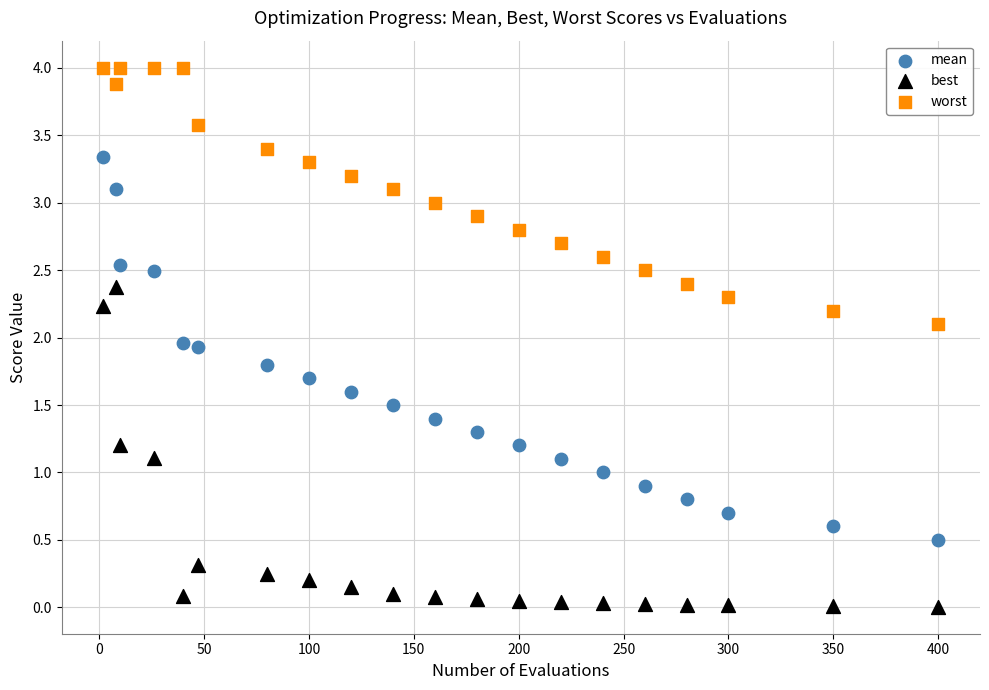

What are all the series names shown in the legend?

mean, best, worst